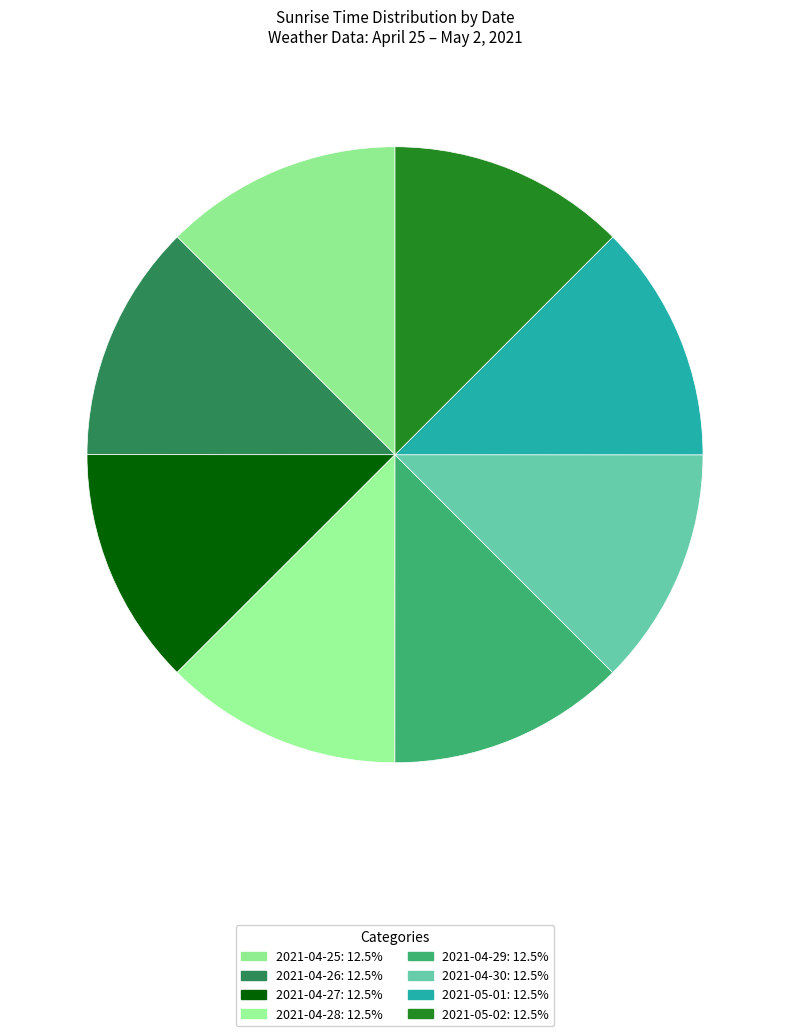

Combined, do 2021-04-27 and 2021-04-29 account for over 50%?

No